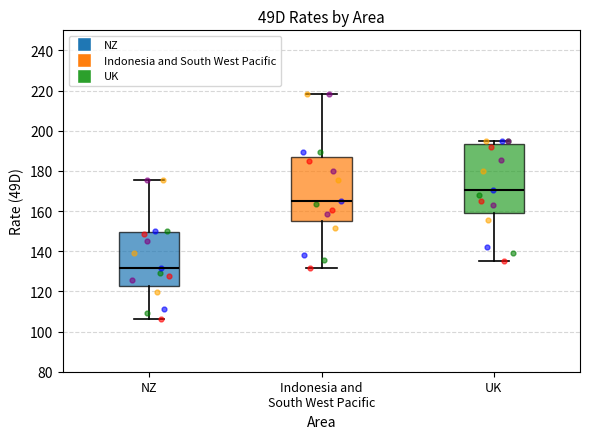

Reading left to right, read every box against the y-axis: the position of its median line, the range the box covers, and the ends of its whiskers. The values are not printed on the chart, so give them approximately, as read against the axis.

NZ: median 132, box 122 to 150, whiskers 106 to 176
Indonesia and South West Pacific: median 166, box 156 to 188, whiskers 132 to 218
UK: median 170, box 160 to 194, whiskers 136 to 196